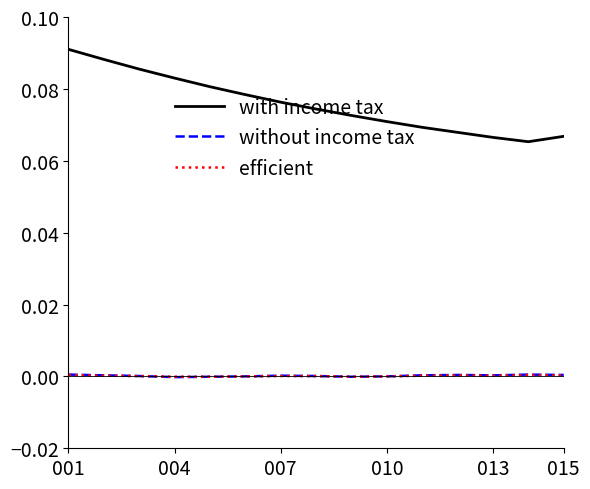

Is this an area chart (filled region under the line)?

No